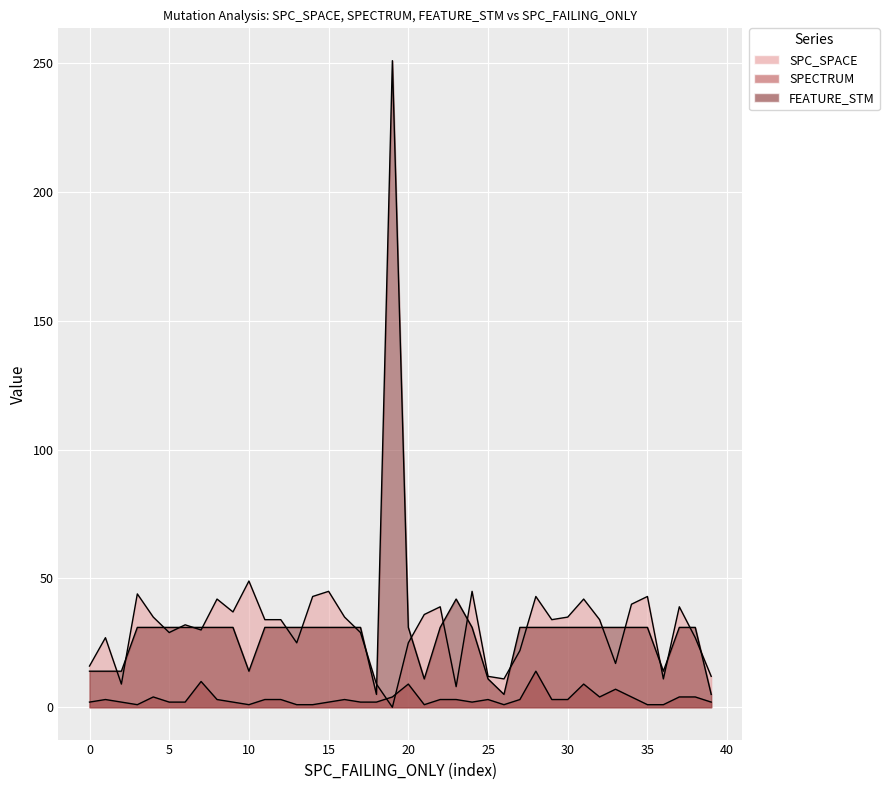

How many values in the SPC_SPACE series exceed 34?

17